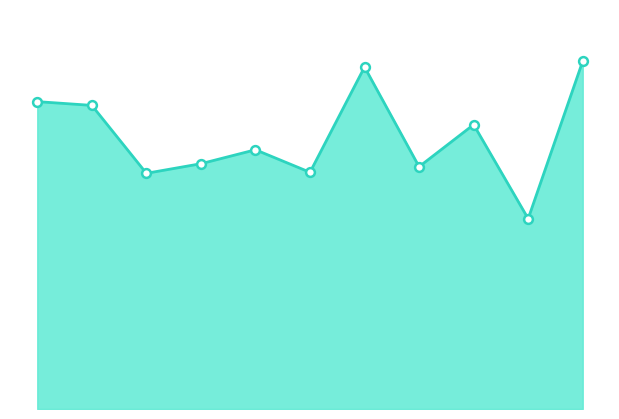

Does the chart have visible grid lines?

No